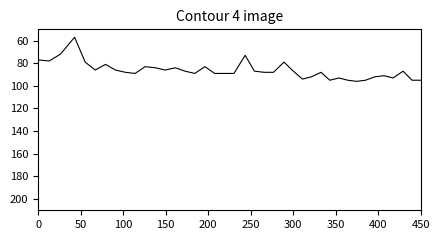

Reading left to right, transcribe all the data shown in this chart.

77	78	72	57	79	86	81	86	88	89	83	84	86	84	87	89	83	89	89	89	73	87	88	88	79	87	94	92	88	95	93	95	96	95	92	91	93	87	95	95